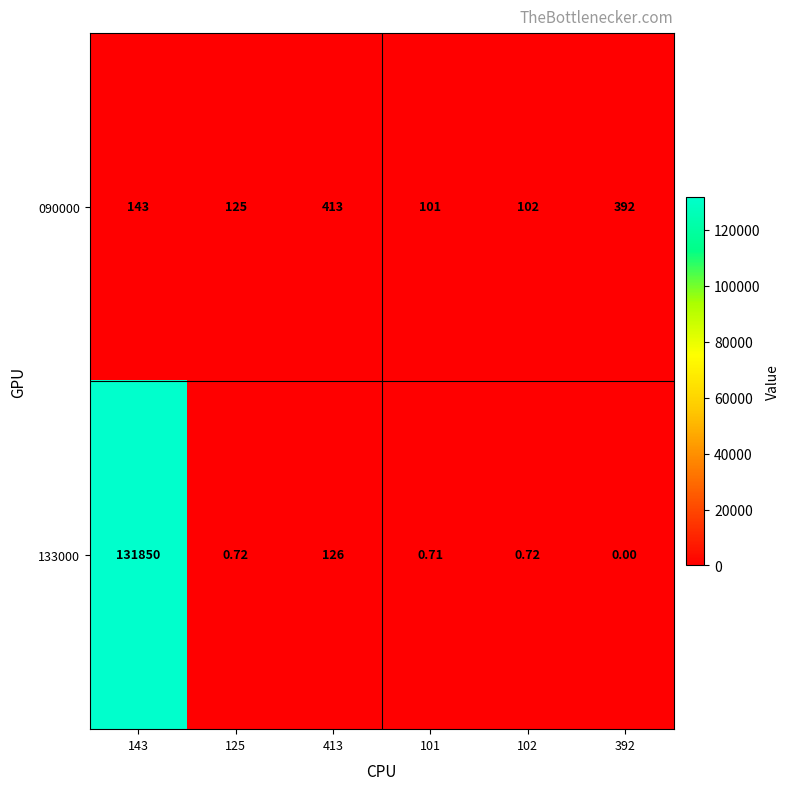

Is the value of 133000 at 413 greater than the value of 090000 at 143?

No